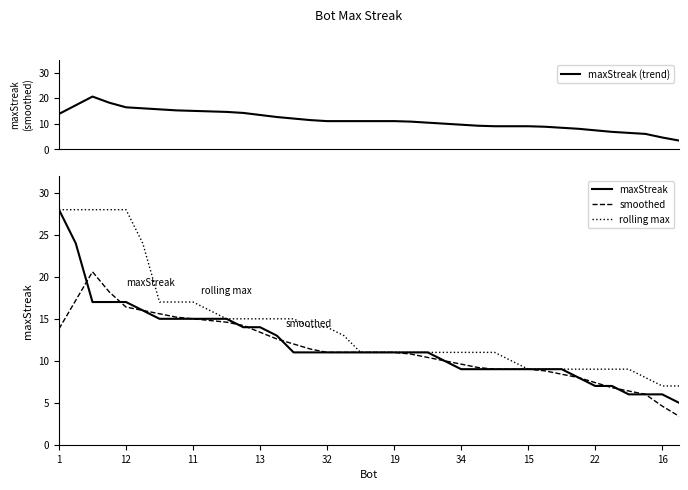

True or false: rolling max and maxStreak intersect in this chart.

False